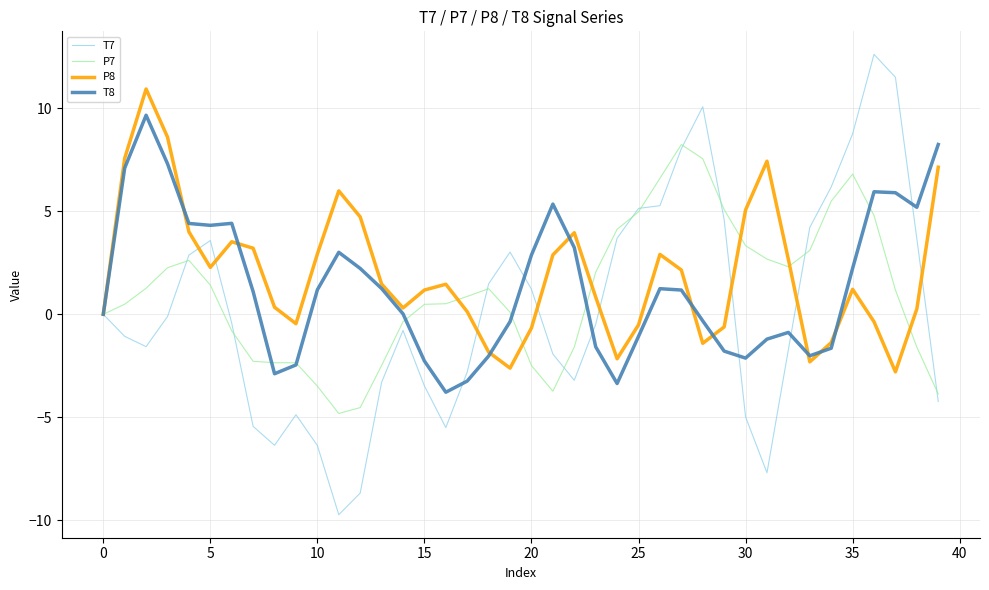

What is the maximum value shown in the chart?

12.6